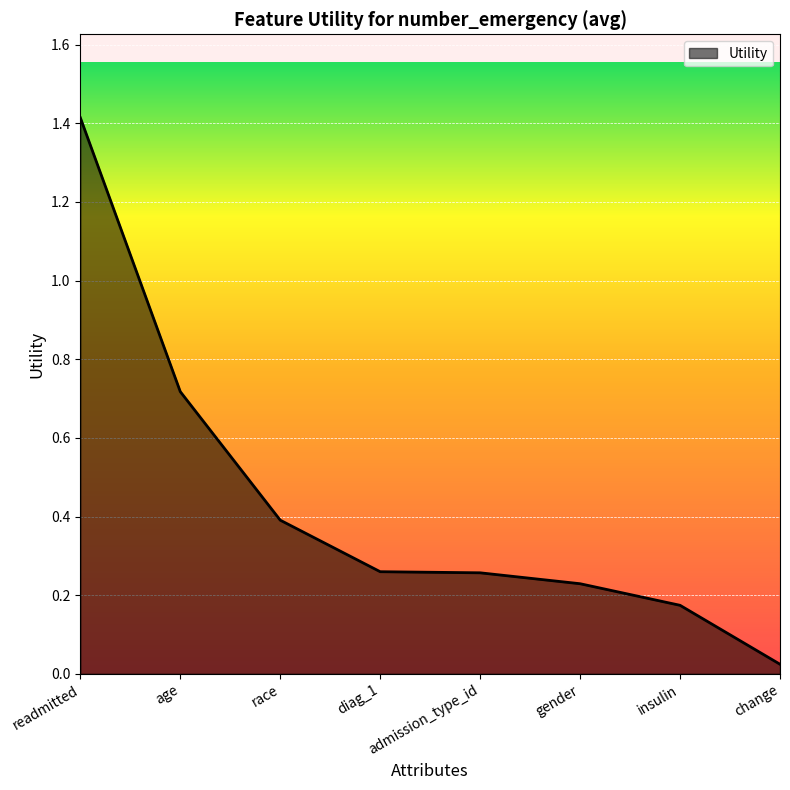

Between age and admission_type_id, which is larger?

age